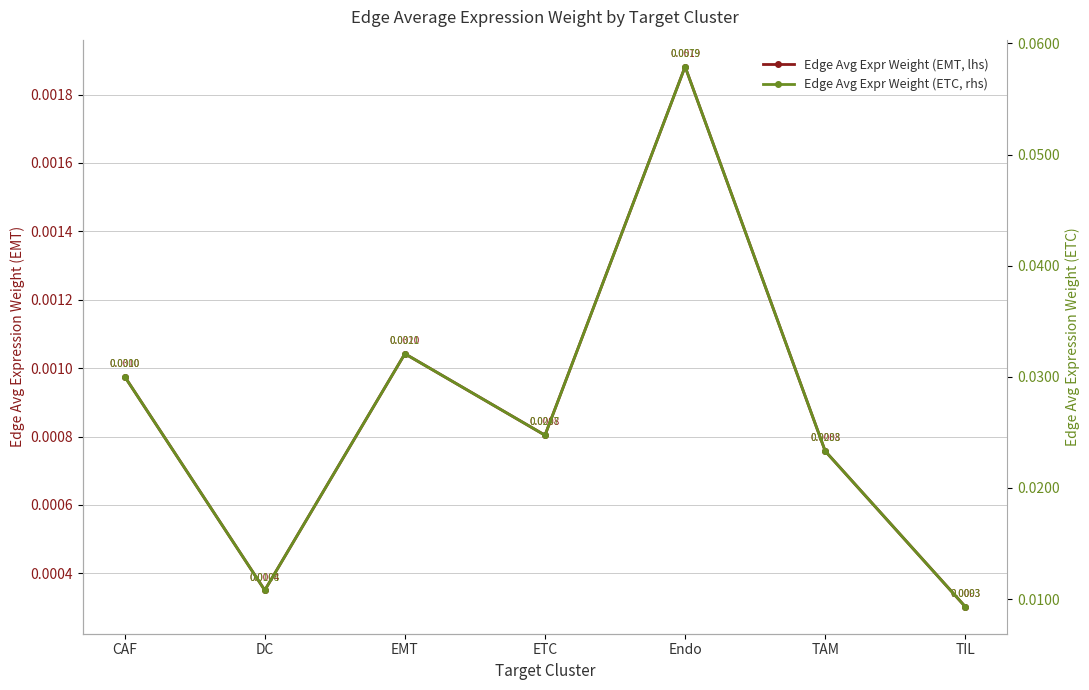

True or false: Edge Avg Expr Weight (EMT, lhs) has more than 0 points higher than both neighbors.

True